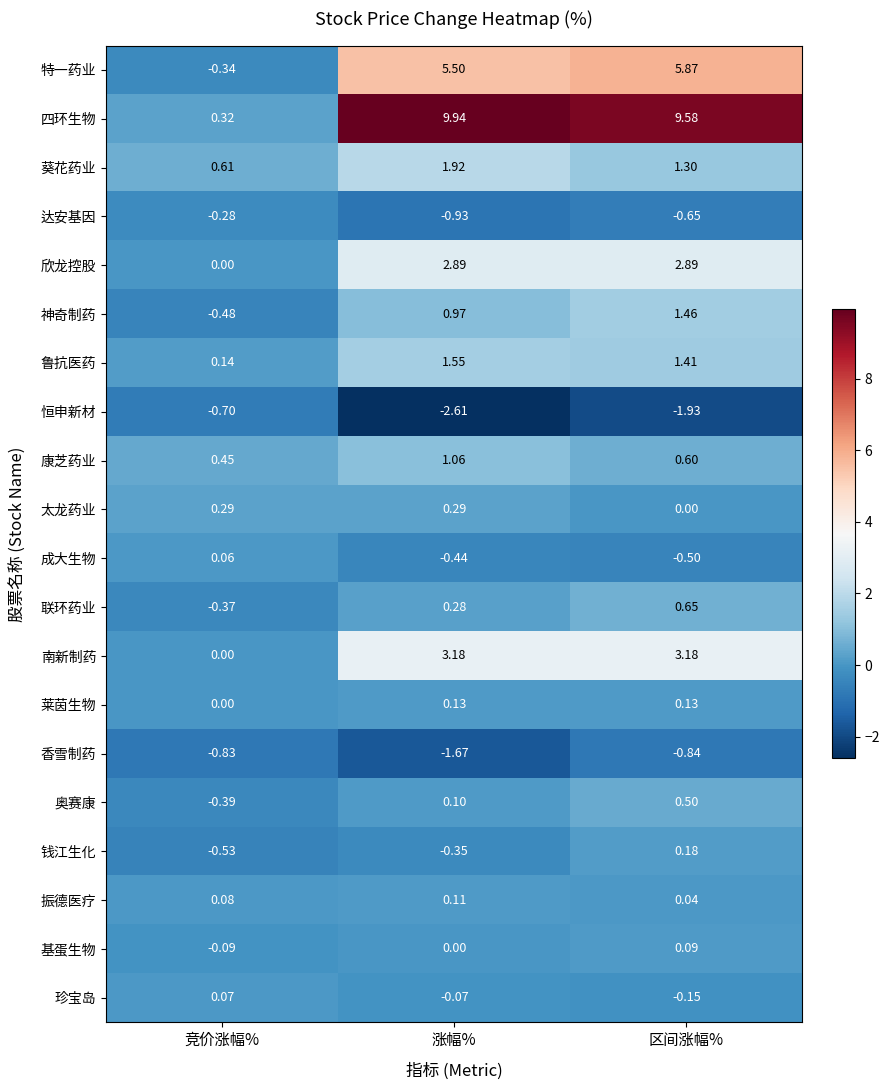

At which label does 神奇制药 reach its peak?

区间涨幅%